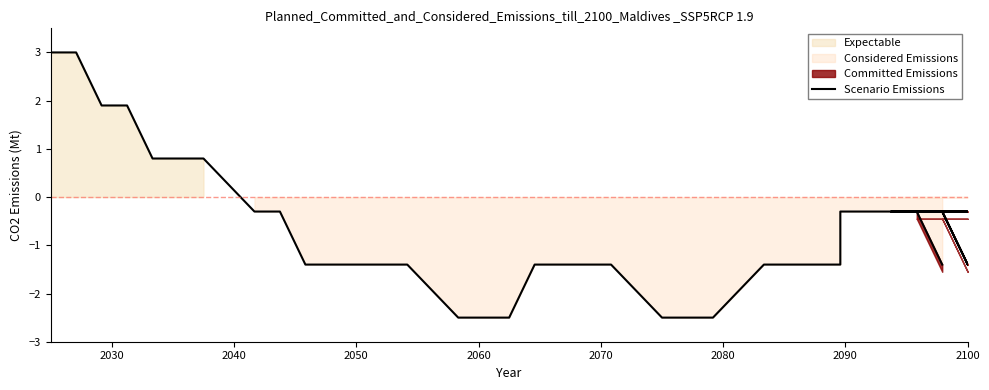

How many lines are shown in the chart?

1